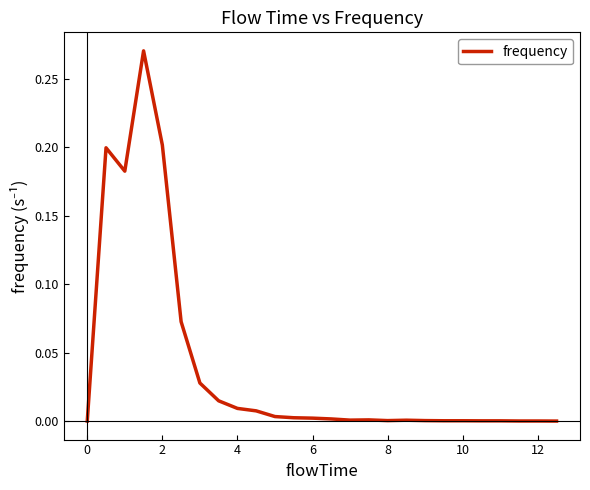

How many lines are shown in the chart?

1